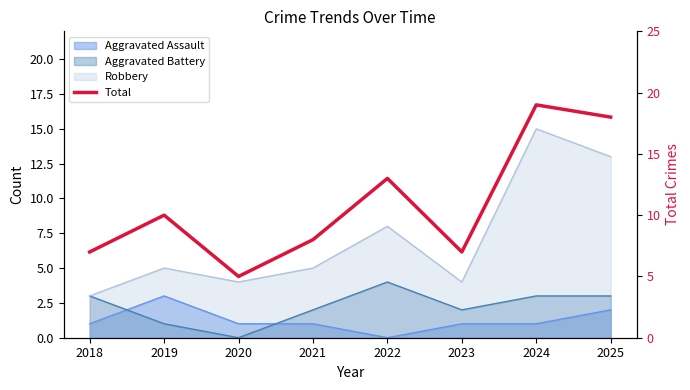

What is the sum of all values?

87